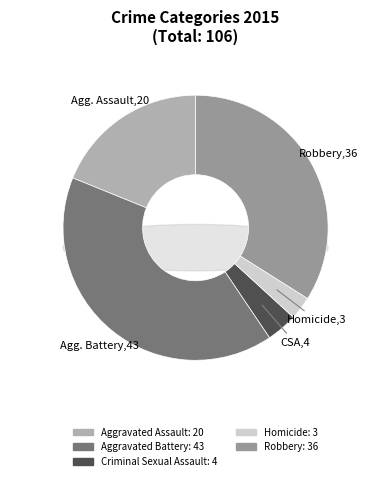

How many segments does this pie chart have?

5